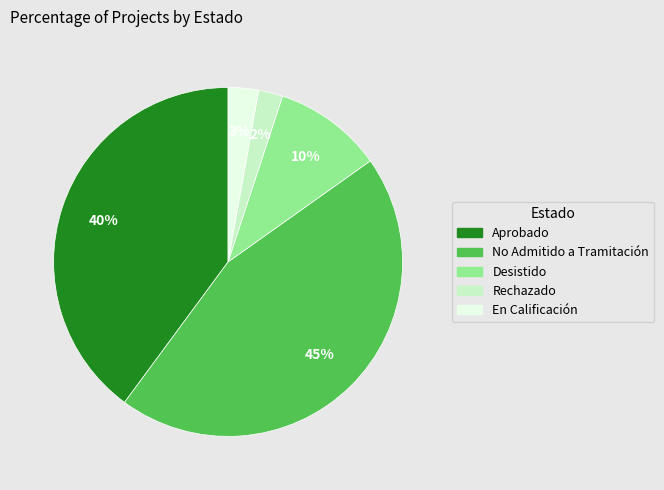

Is there a majority slice in this chart?

No